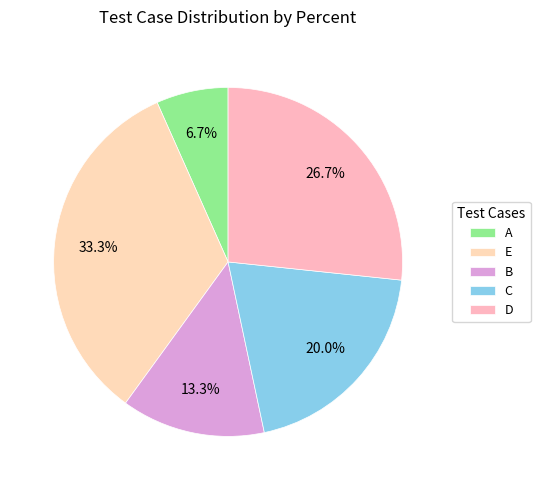

What is the change in value from C to D?

+1